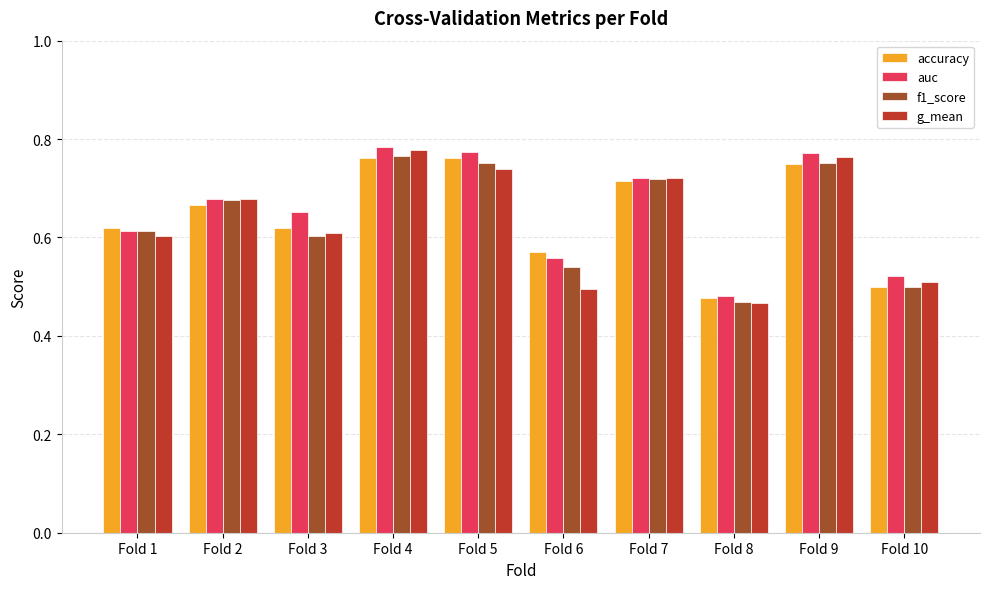

Count the accuracy values in the range 0 to 1.

10